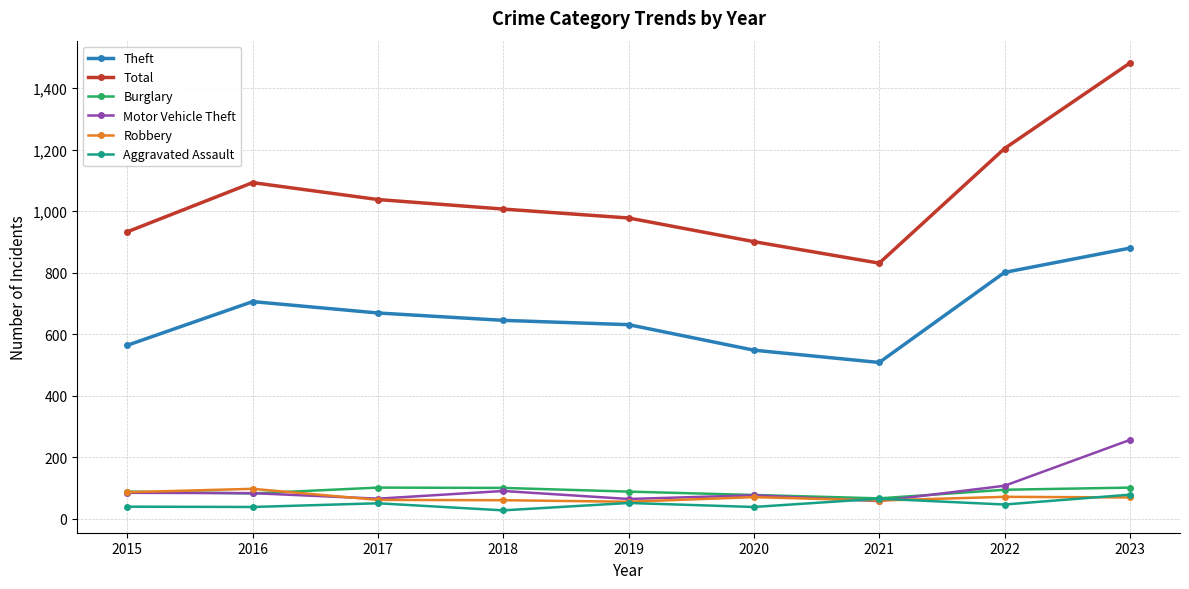

What is the sum of the Motor Vehicle Theft values at 2019 and 2021?

121